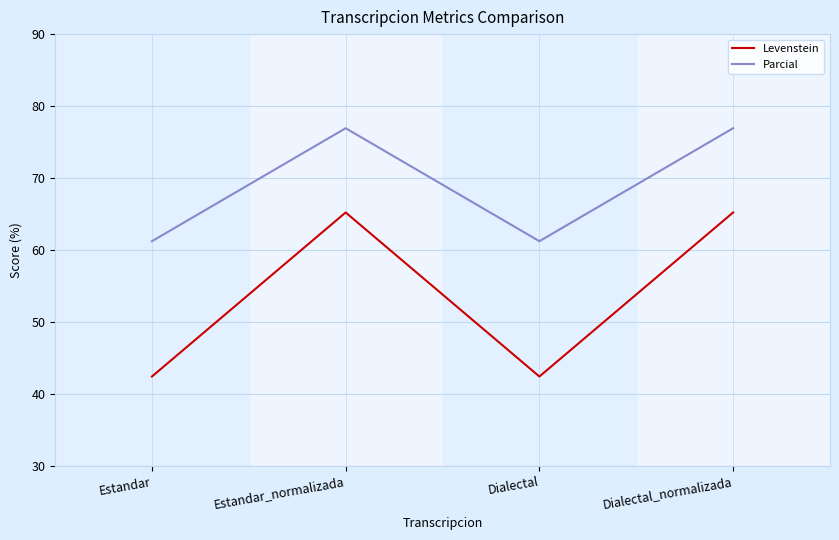

What is the difference between the maximum and minimum values in the Levenstein series?

22.8